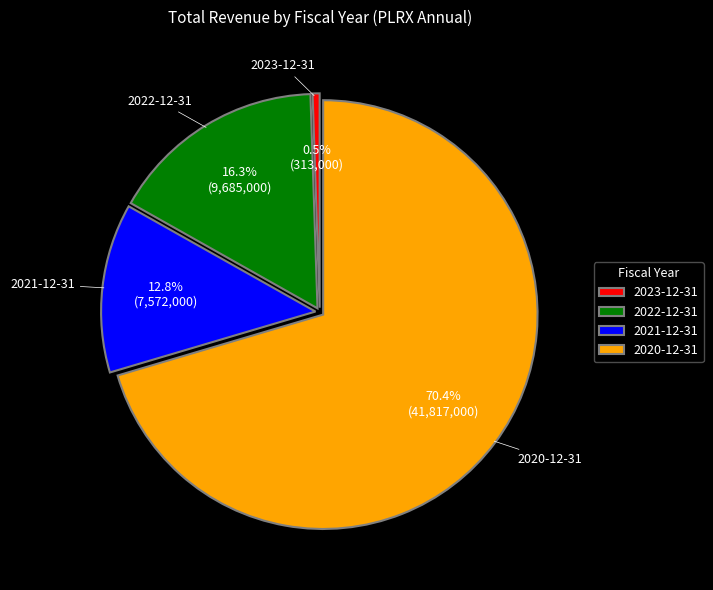

To the nearest percent, what is the difference between the largest and smallest slice percentages?

70%